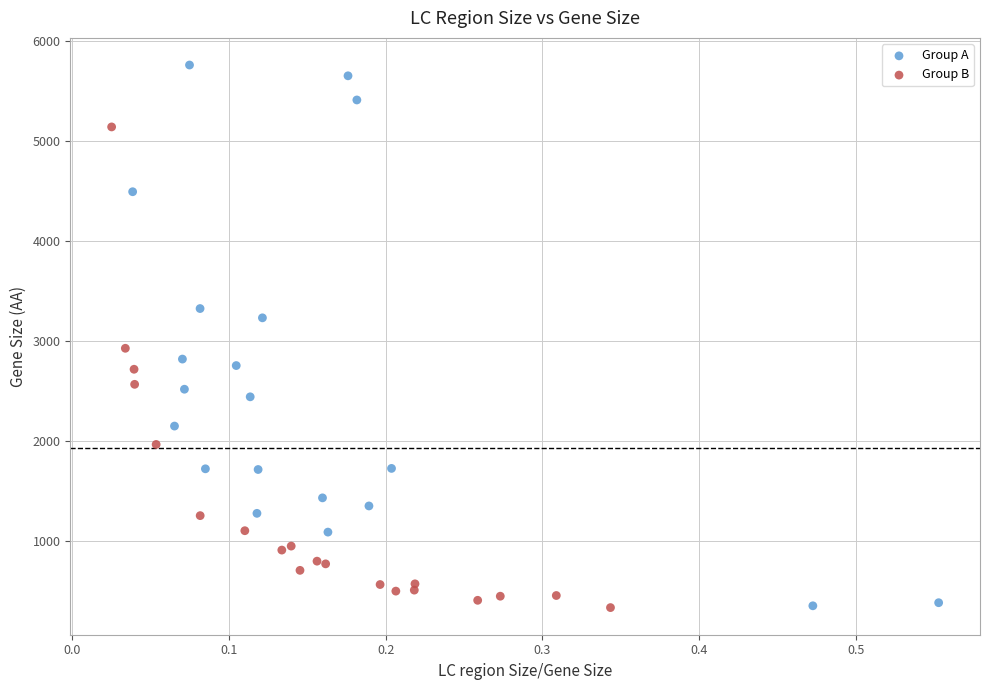

Which series has the largest Y range (max minus min)?

Group A